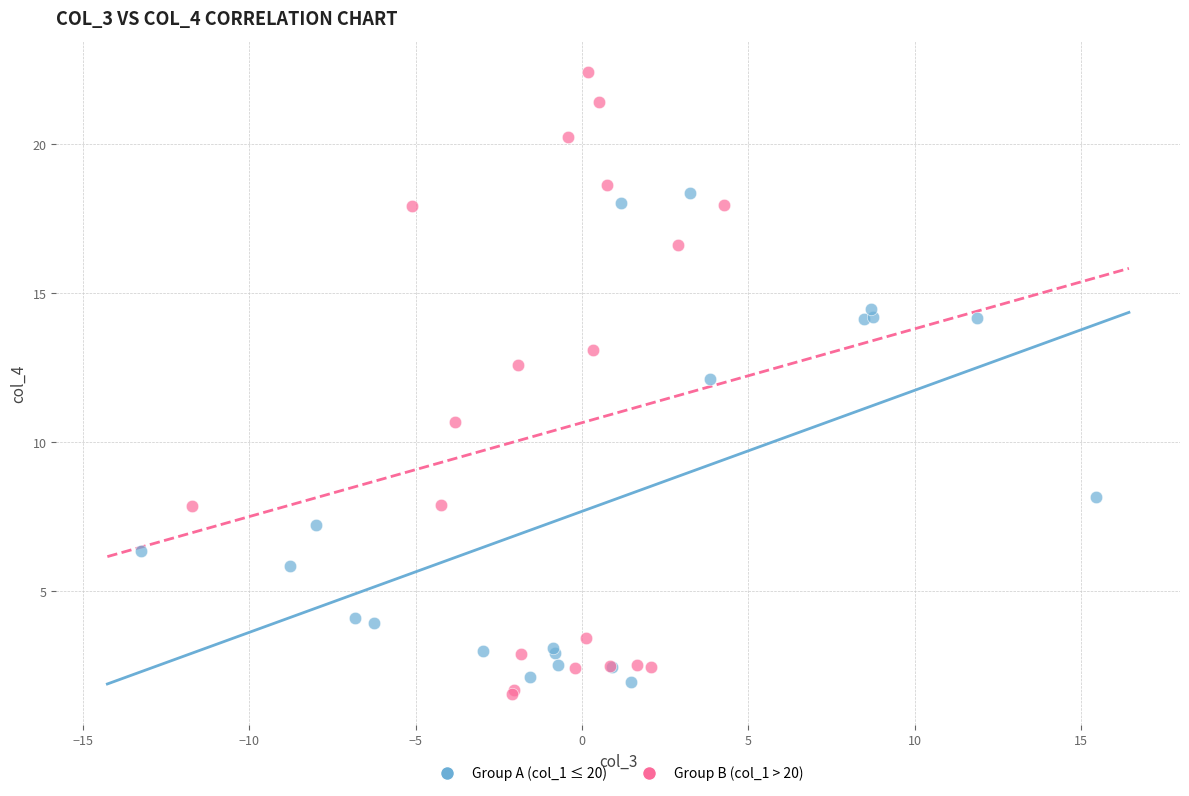

Which series reaches the maximum Y coordinate?

Group B (col_1 > 20)